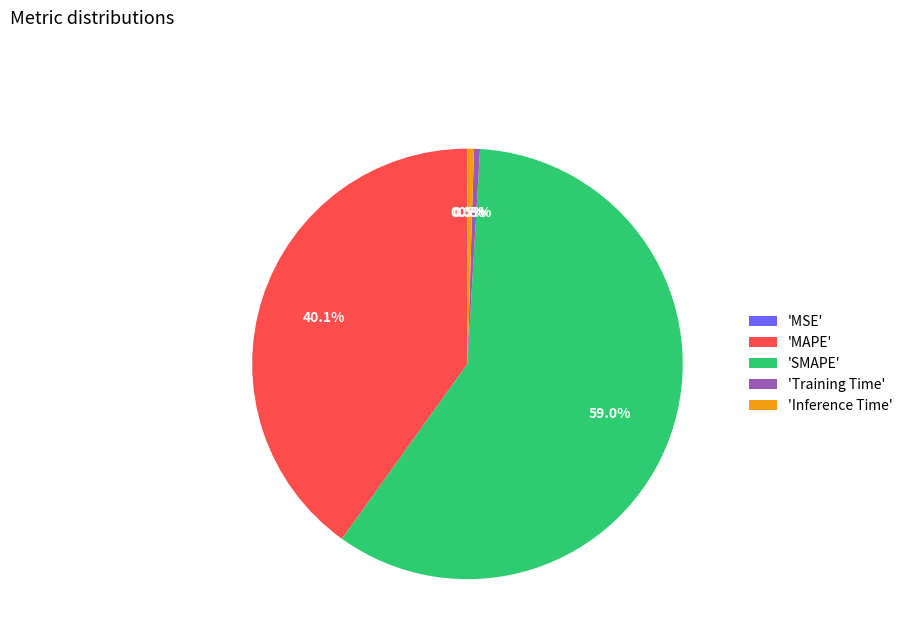

What percentage is NOT represented by 'Inference Time'?

99.5%